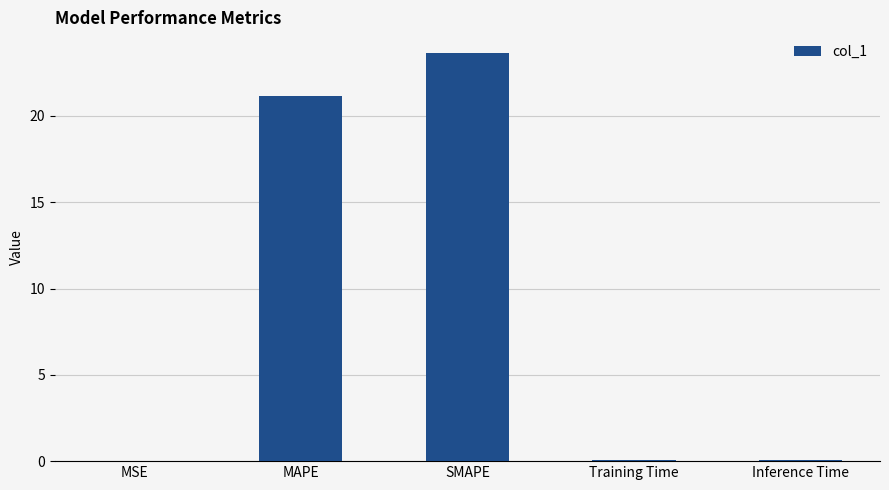

What is the ratio of the value at MAPE to the value at SMAPE?

0.9